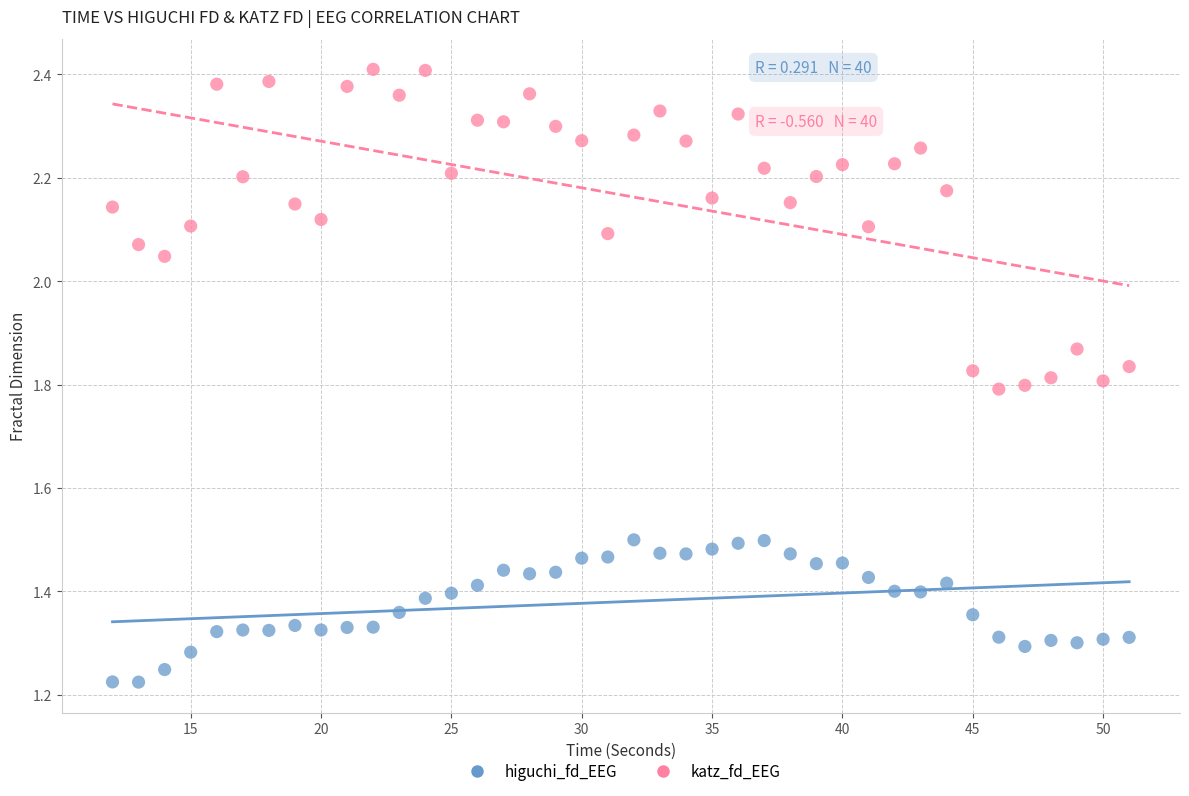

Across all data points, what is the range of X values (max minus min)?

39.0